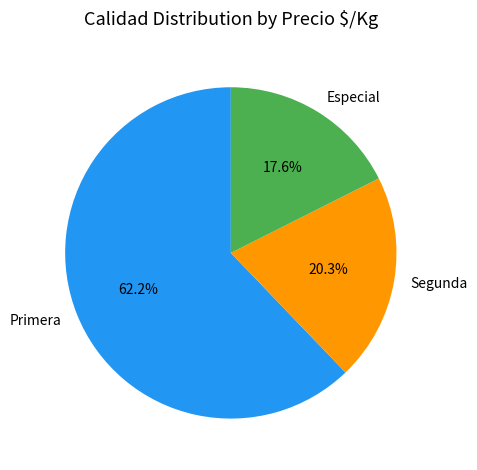

Which slice represents more than half of the pie?

Primera